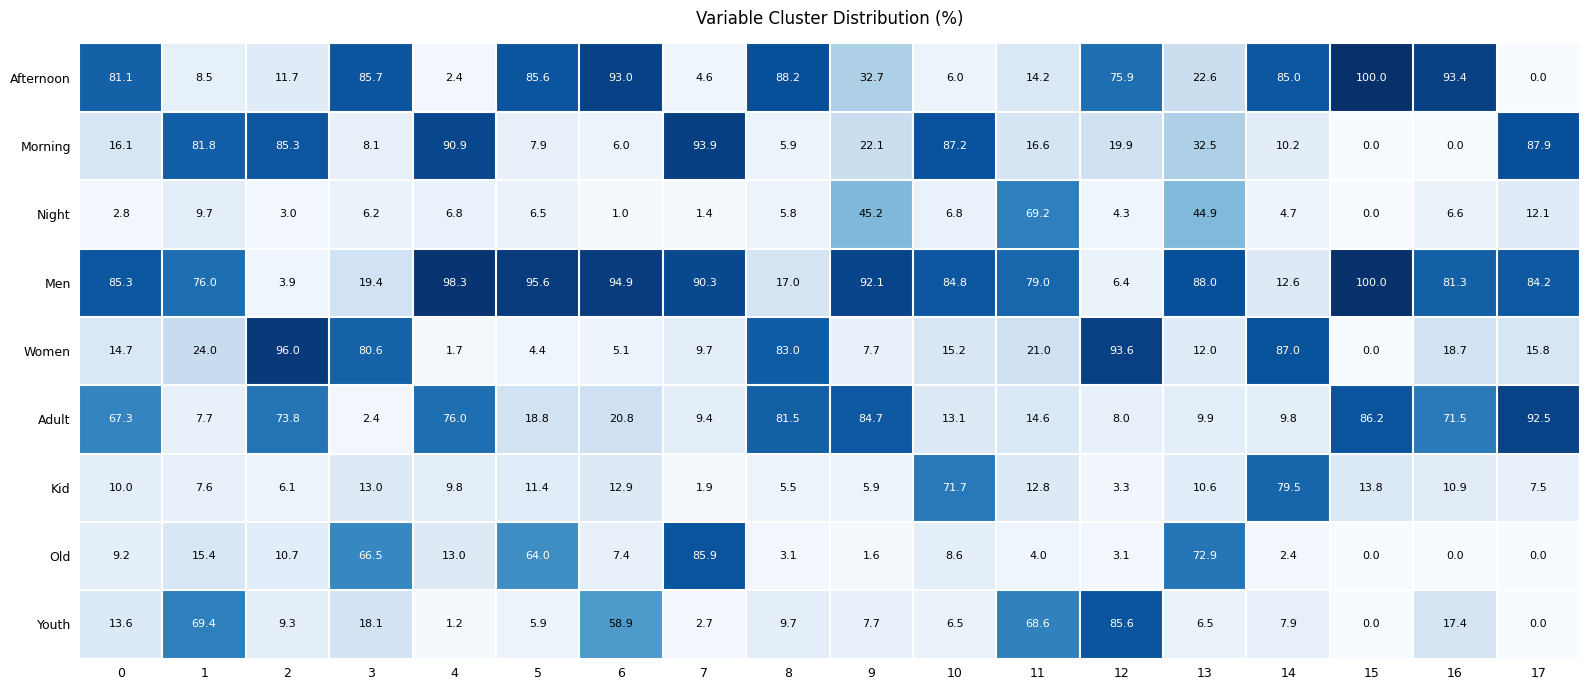

What is the average value of the Old series?

20.4